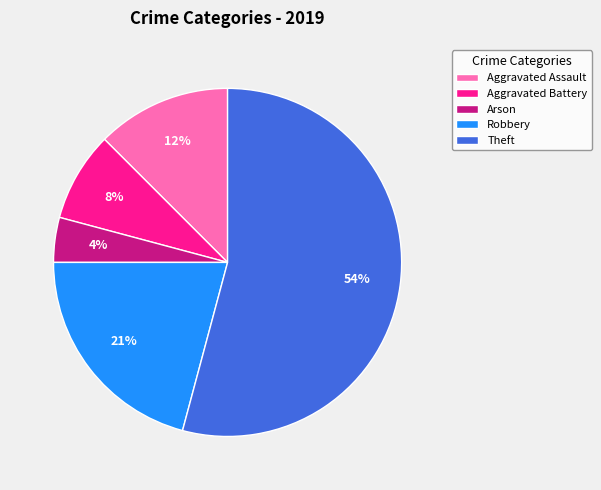

Is it true that Robbery is 21% of the pie?

True